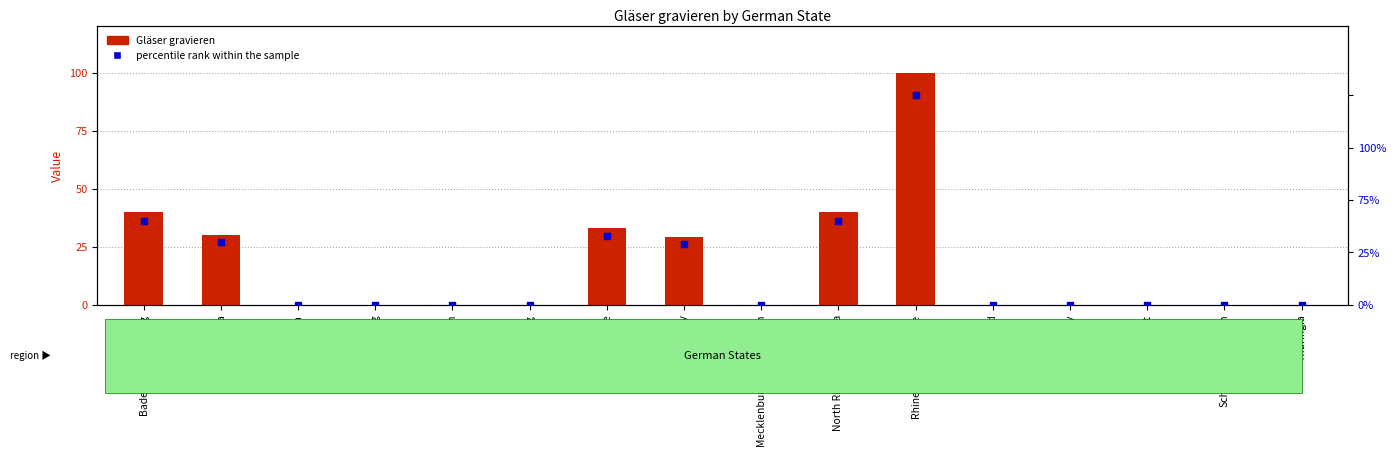

Which series reaches the minimum Y coordinate?

Gläser gravieren